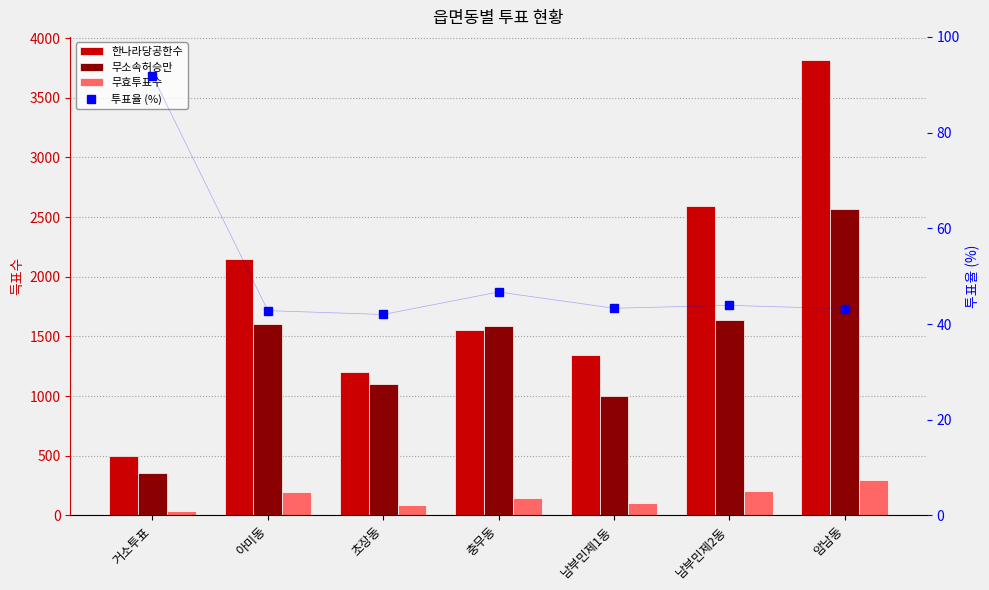

Which has a higher value, 아미동 or 충무동?

아미동